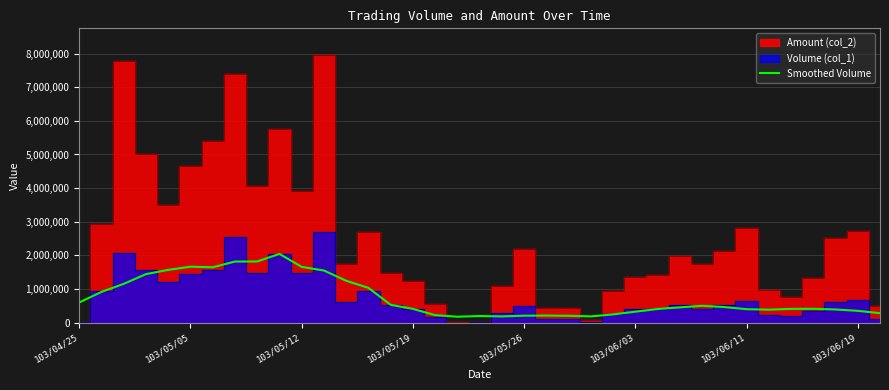

What is the maximum value for Smoothed Volume?

2046200